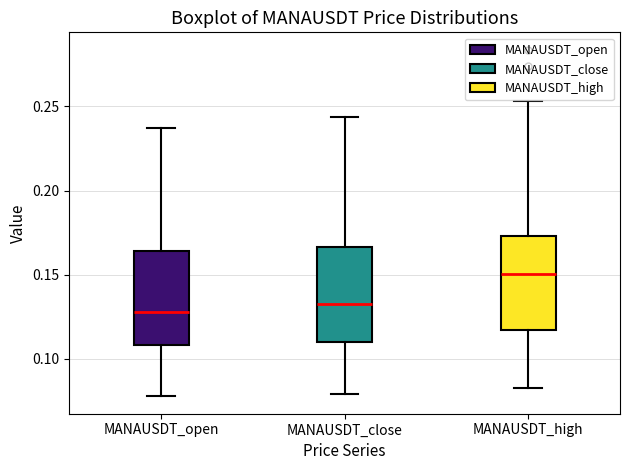

Reading left to right, read every box against the y-axis: the position of its median line, the range the box covers, and the ends of its whiskers. The values are not printed on the chart, so give them approximately, as read against the axis.

MANAUSDT_open: median 0.130, box 0.110 to 0.165, whiskers 0.080 to 0.235
MANAUSDT_close: median 0.135, box 0.110 to 0.165, whiskers 0.080 to 0.245
MANAUSDT_high: median 0.150, box 0.115 to 0.175, whiskers 0.085 to 0.255